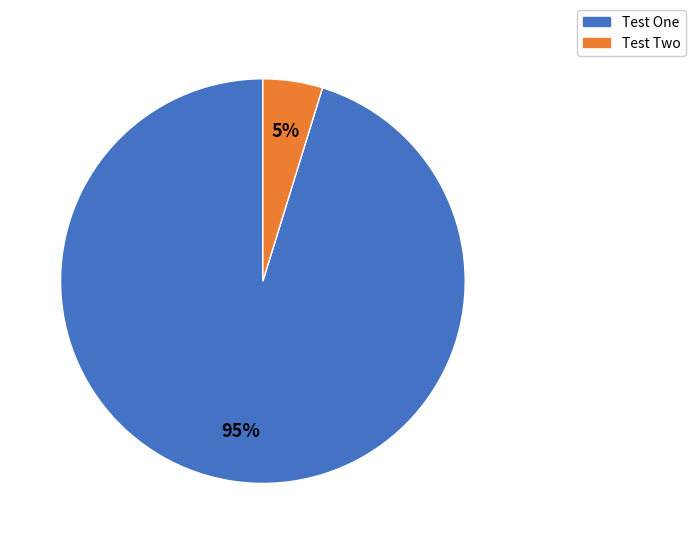

Rank the categories by value from lowest to highest.

Test Two, Test One